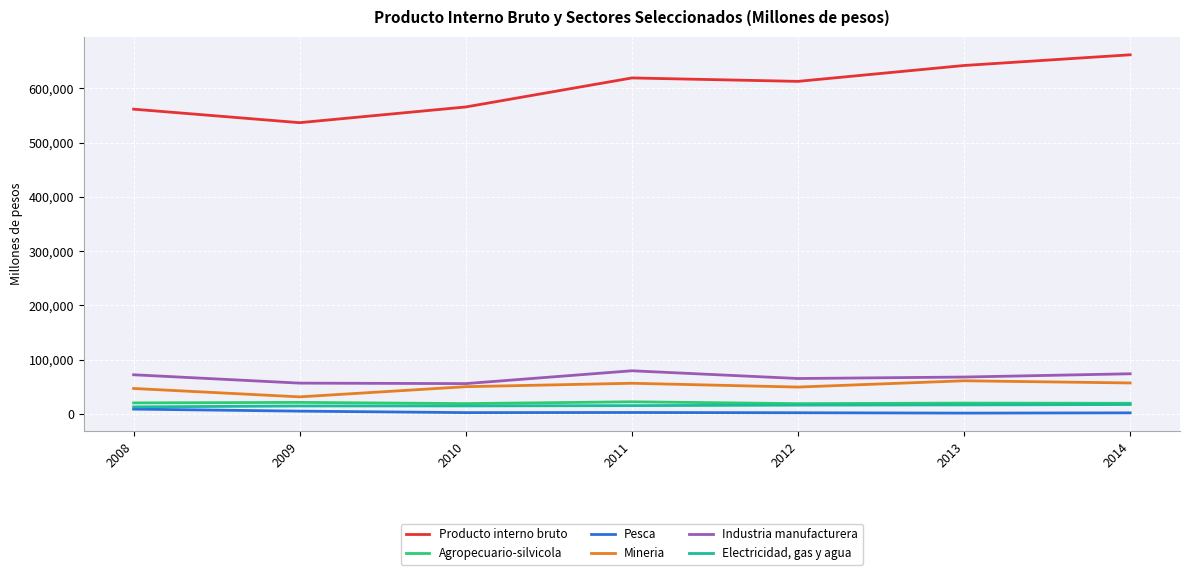

Which series has the widest spread of values?

Producto interno bruto